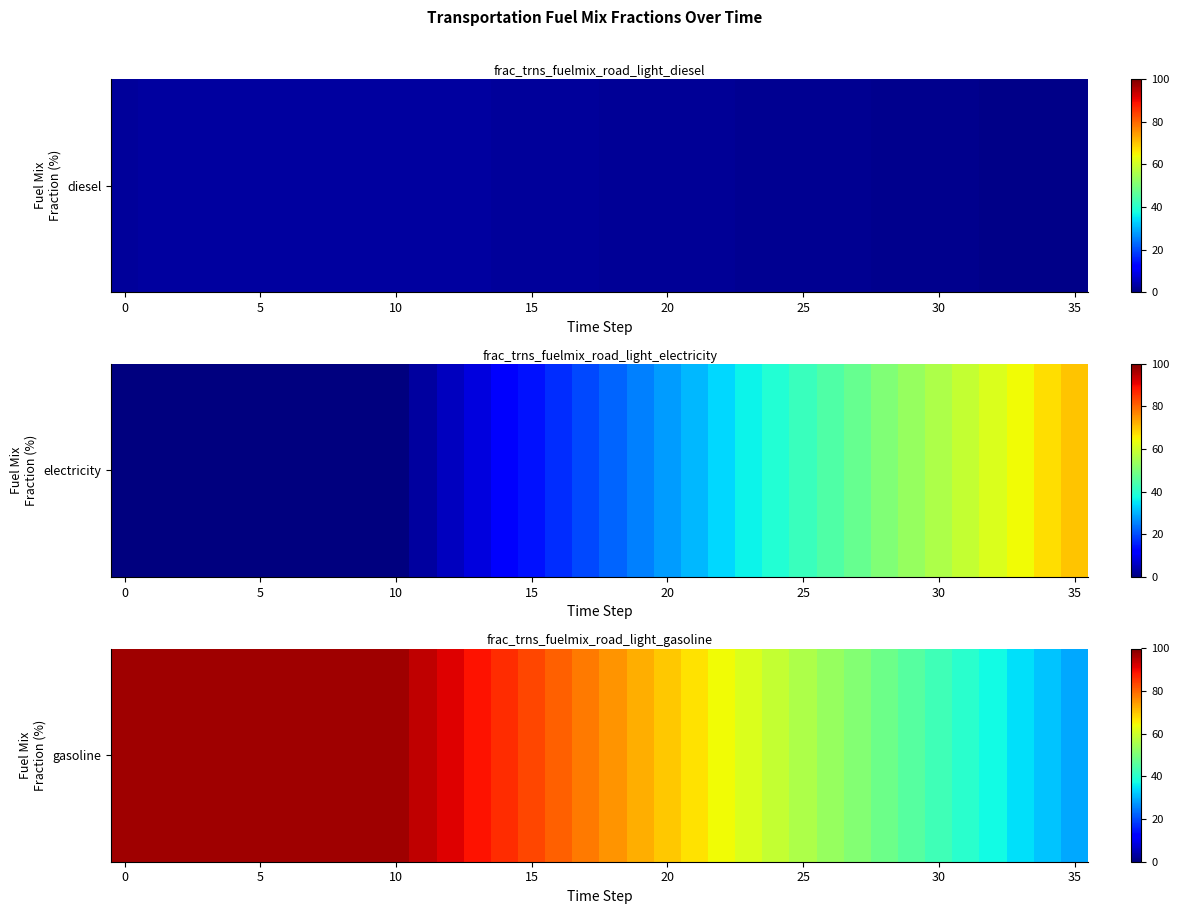

Is it true that the value at 29 is 45.4?

True